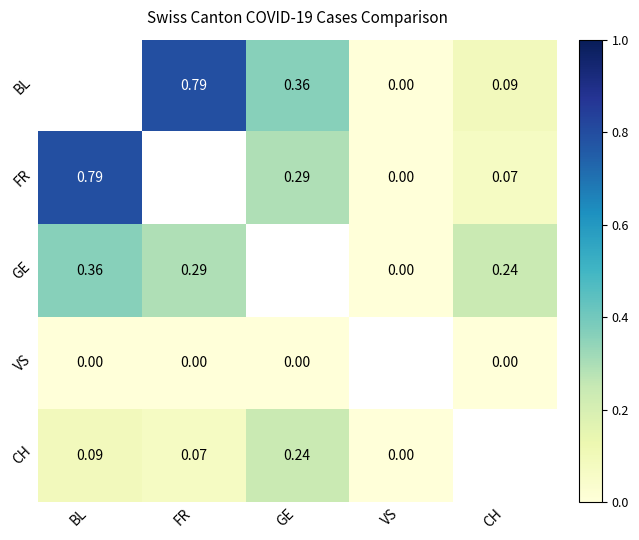

Is the value of CH at VS greater than the value of BL at FR?

No